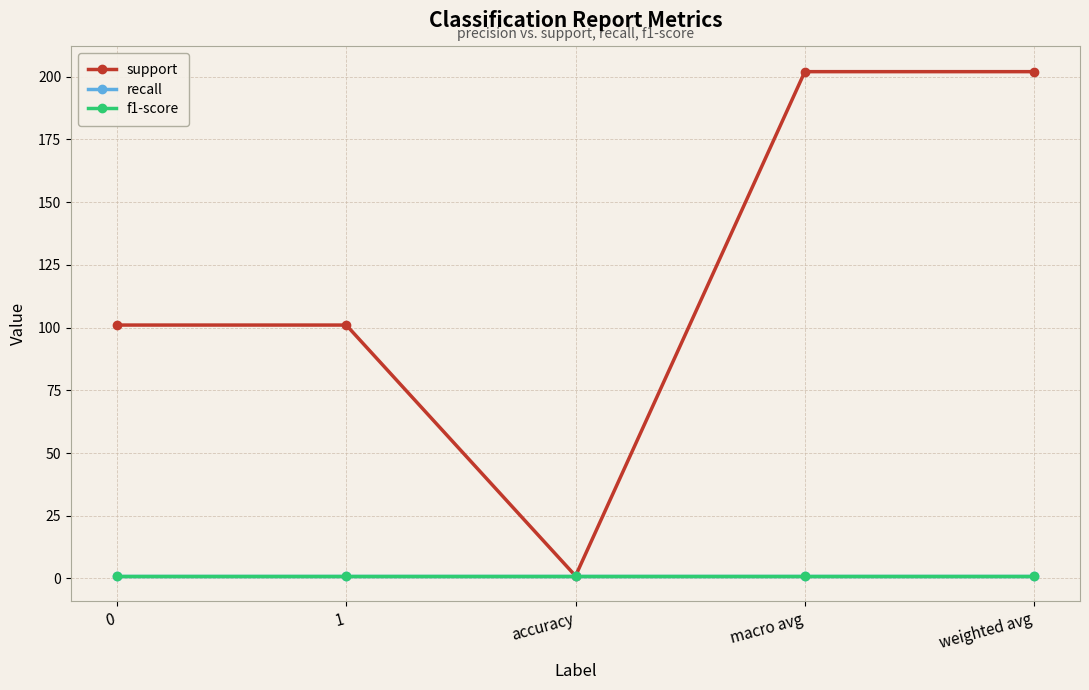

Which series has the largest range (max minus min)?

support